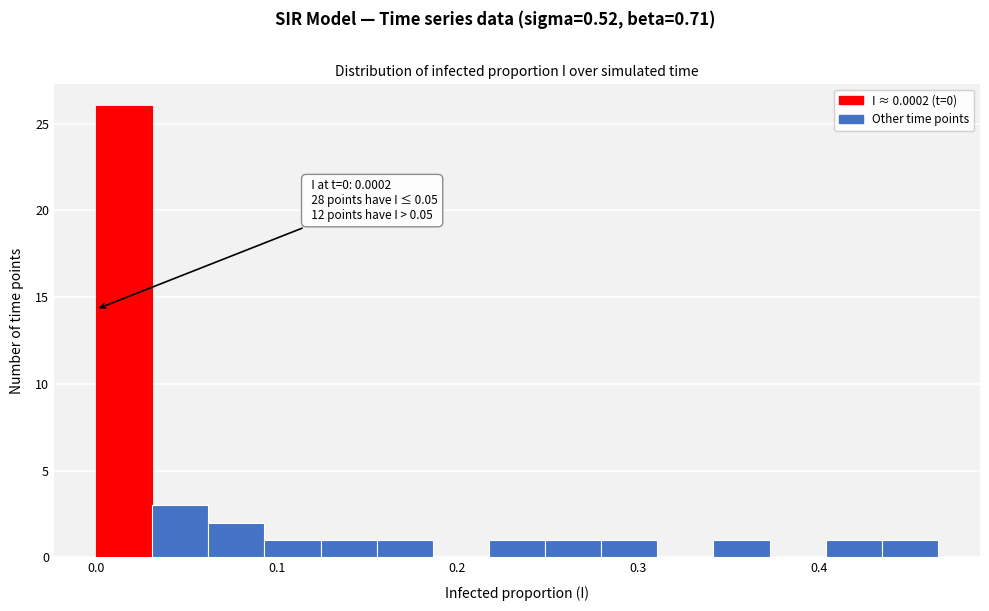

Read against the x-axis, roughly where is the centre of the tallest bar?

0.02